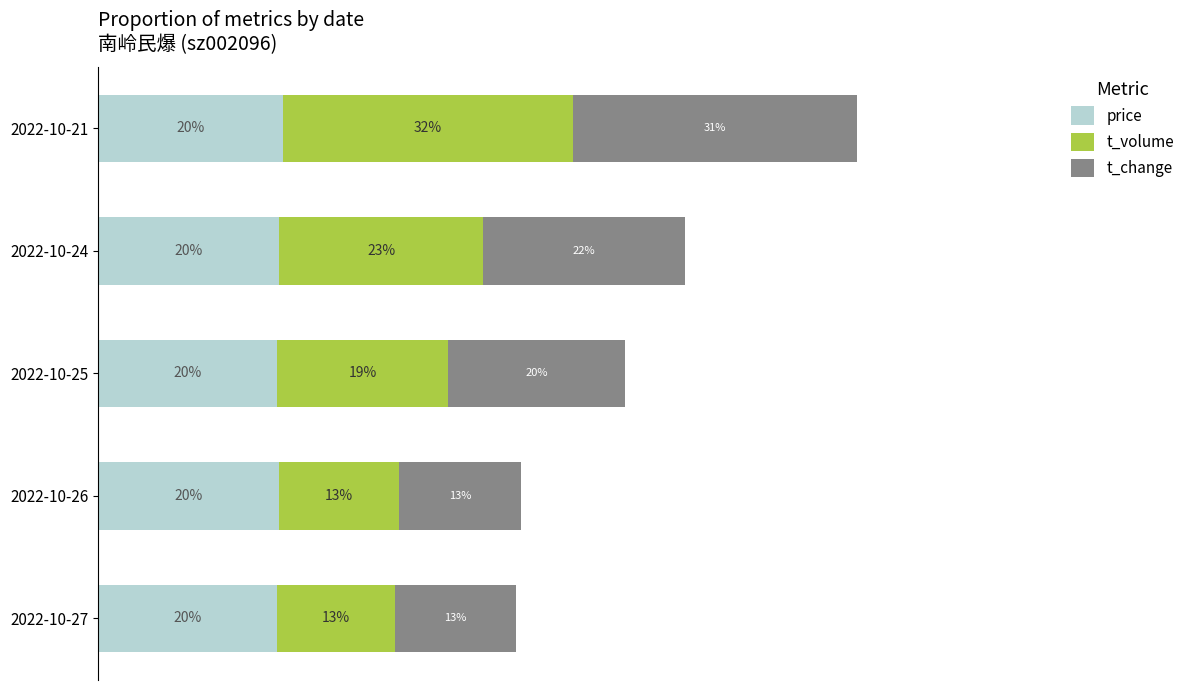

At which category is the sum across all series the highest?

2022-10-21